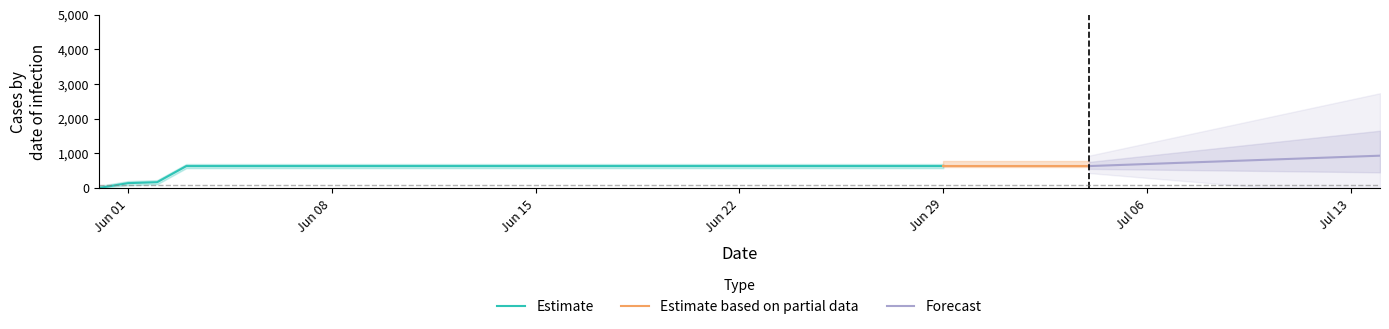

What is the sum of all values?

23653